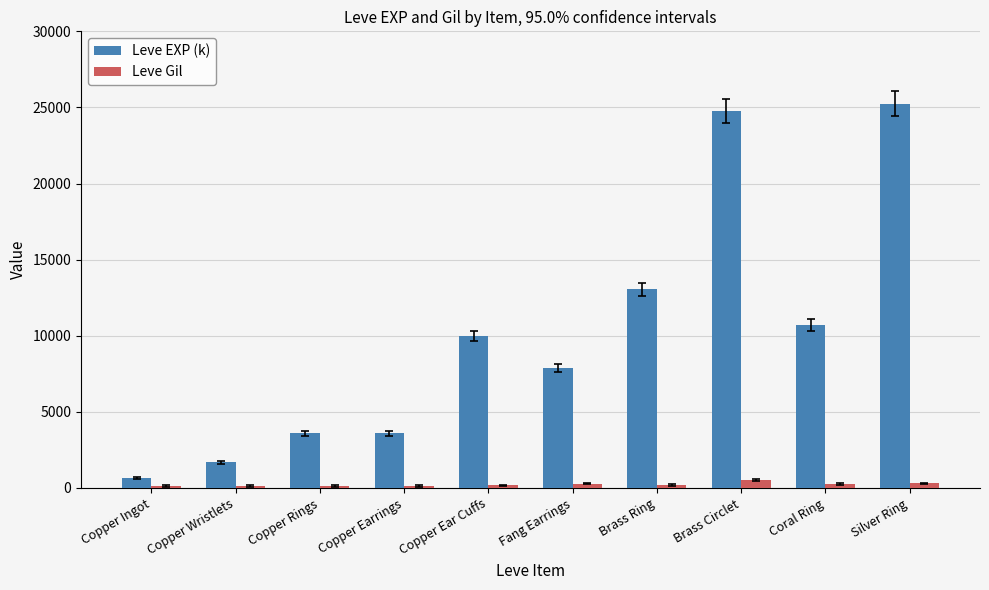

How many distinct data groups are displayed?

2